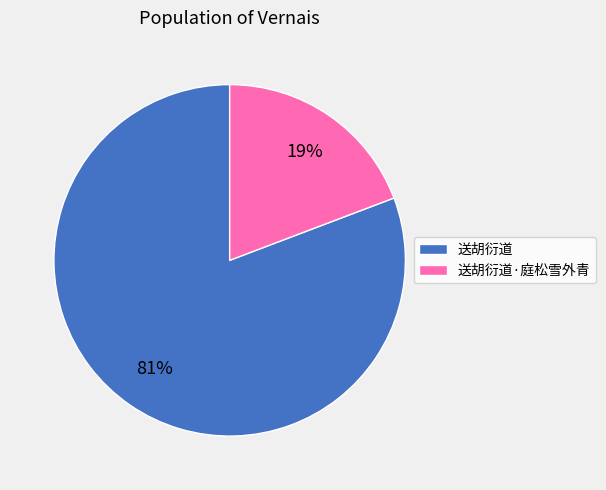

Rank the categories by value from highest to lowest.

送胡衍道, 送胡衍道·庭松雪外青